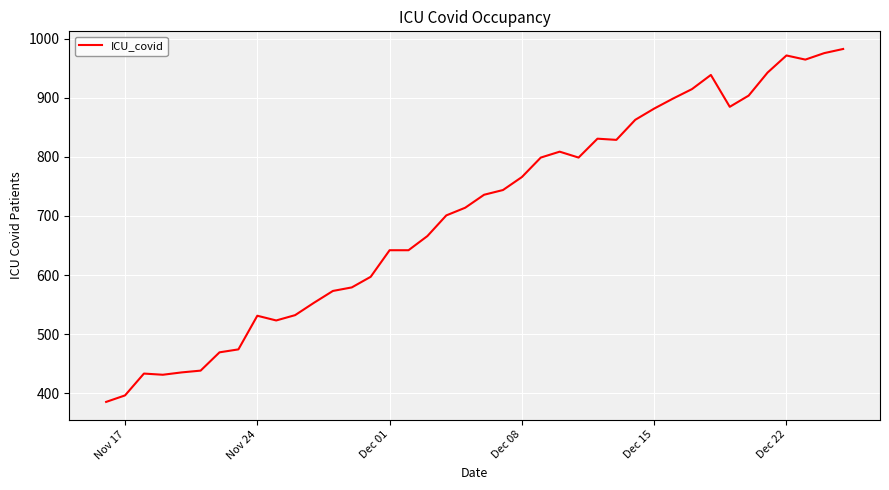

What is the smallest value displayed?

385